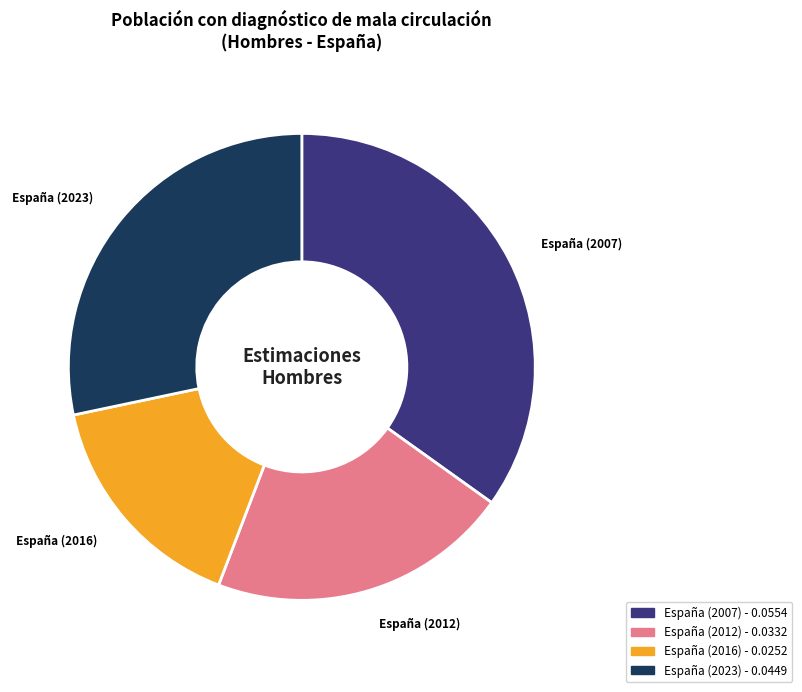

Which has a higher value, España (2016) or España (2012)?

España (2012)